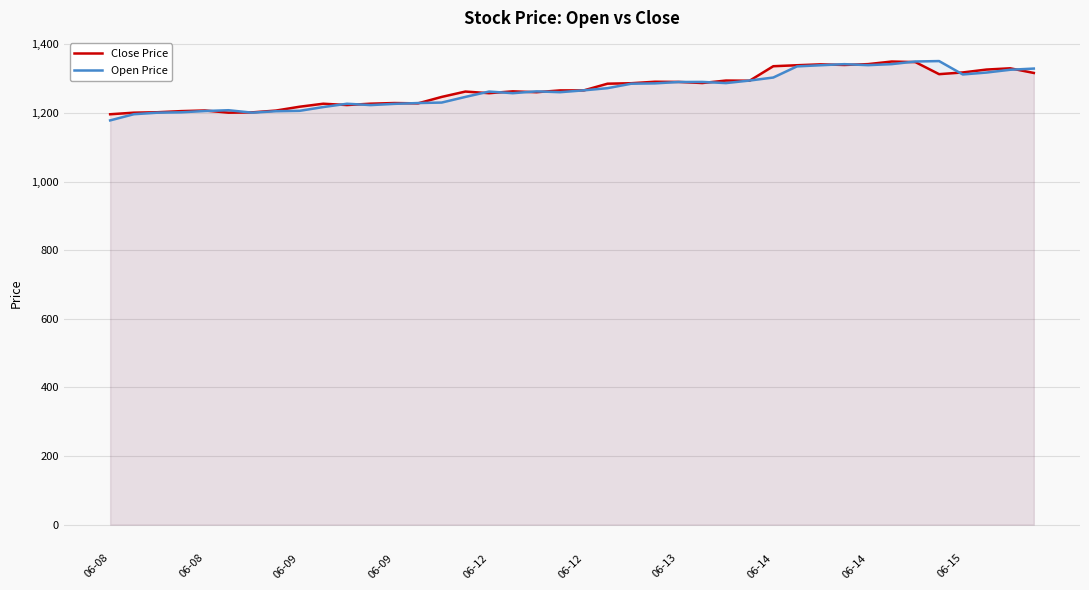

What is the difference between the second highest and minimum values in the Close Price series?

152.0